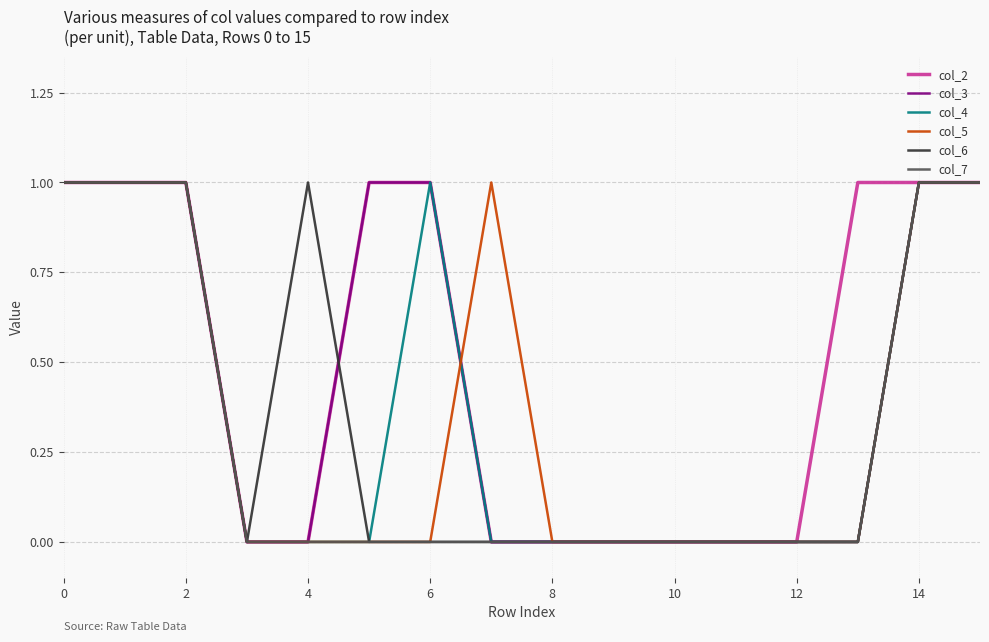

Which series has the largest total across all categories?

col_2